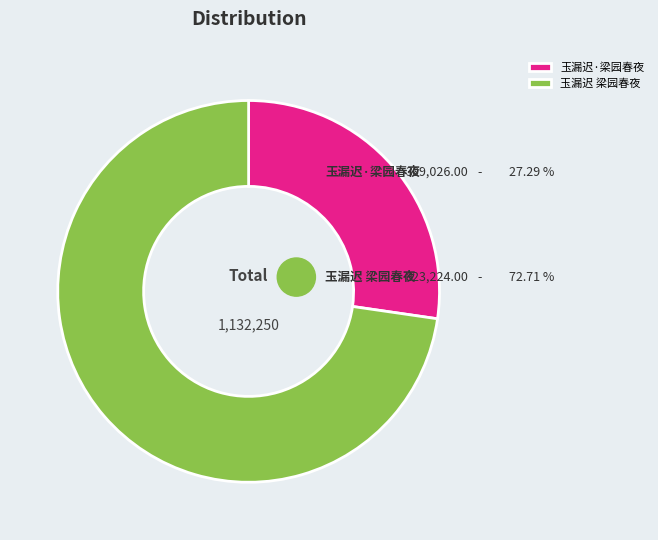

How many slices are in this pie chart?

2